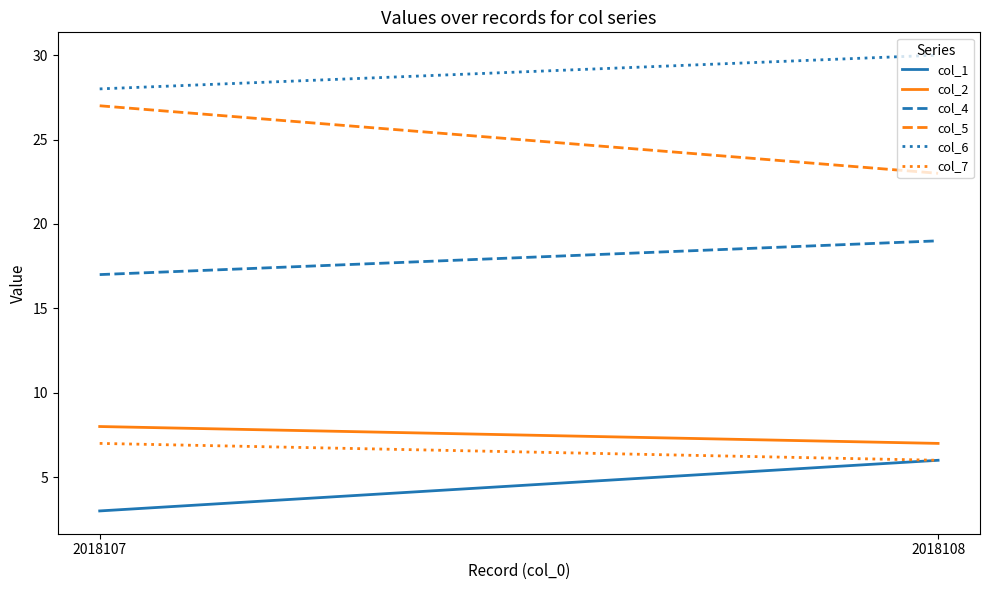

Reading left to right, transcribe all the data shown in this chart.

col_1: 2018107=3	2018108=6
col_2: 2018107=8	2018108=7
col_4: 2018107=17	2018108=19
col_5: 2018107=27	2018108=23
col_6: 2018107=28	2018108=30
col_7: 2018107=7	2018108=6